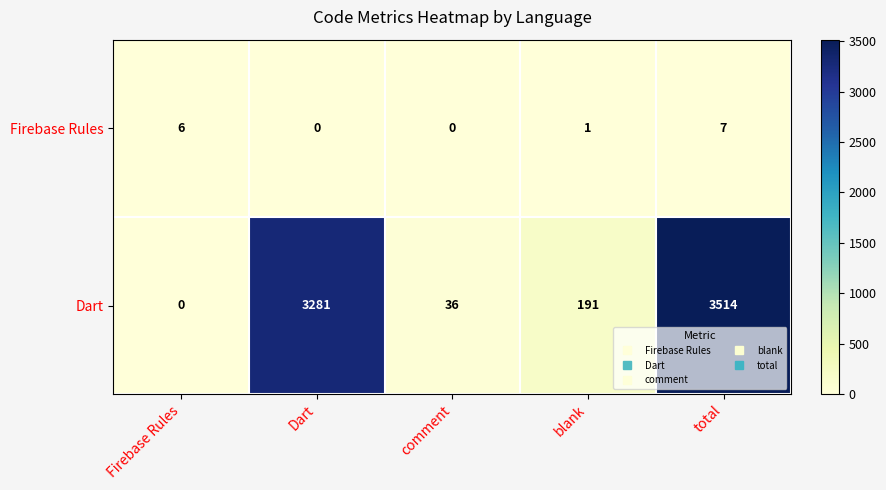

Is it true that Dart equals 191 at blank?

True